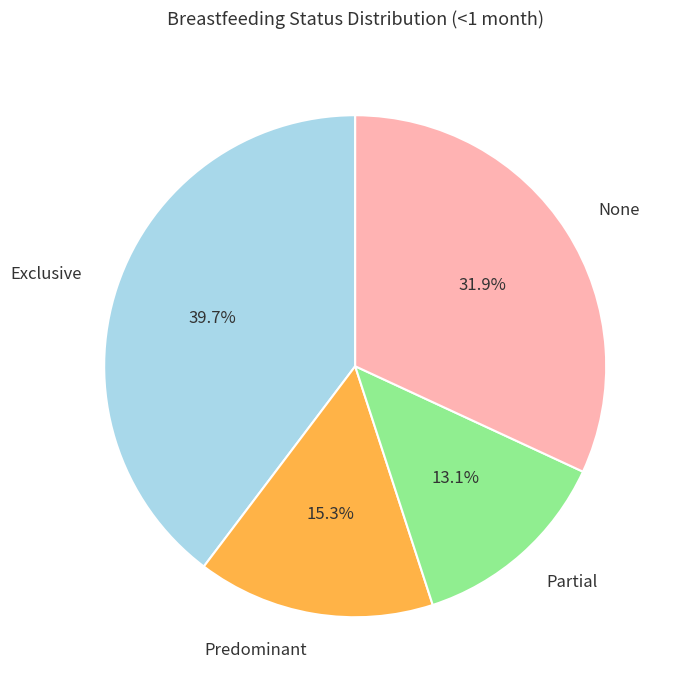

Is there any slice that represents more than half of the pie?

No